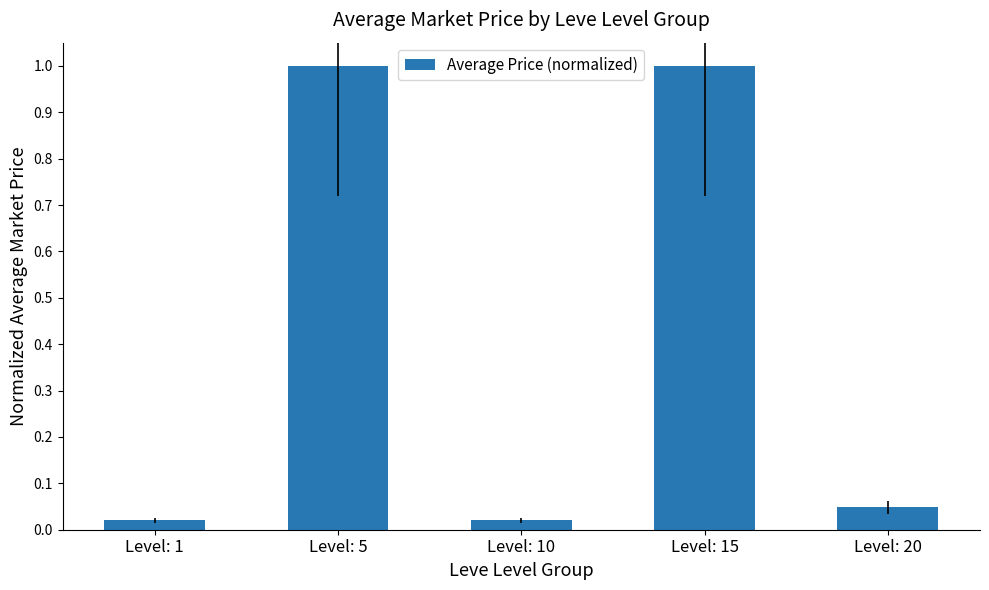

Are the bars grouped side by side (vs. stacked)?

No